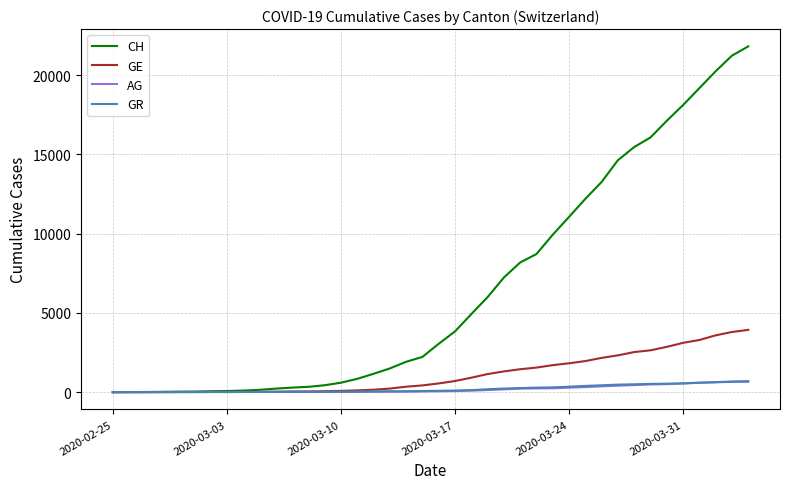

How many series are shown in this chart?

4